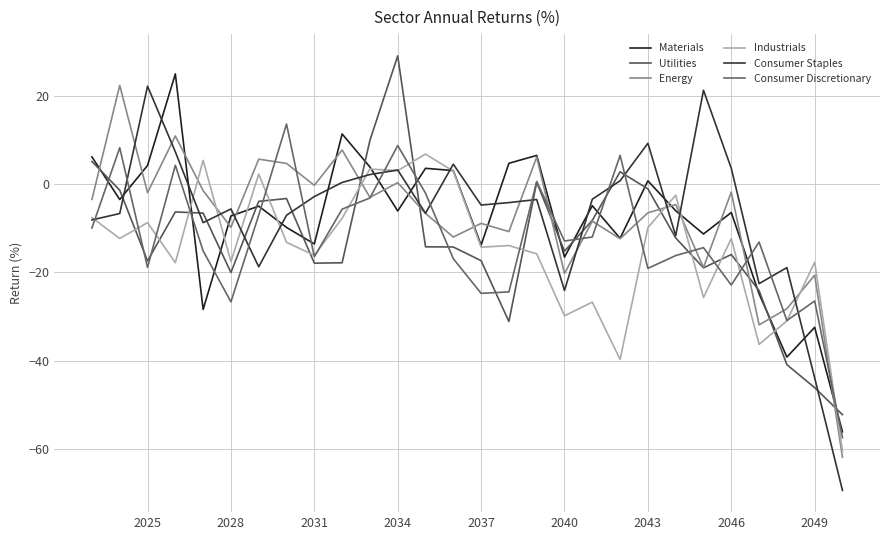

What is the greatest value displayed?

29.1